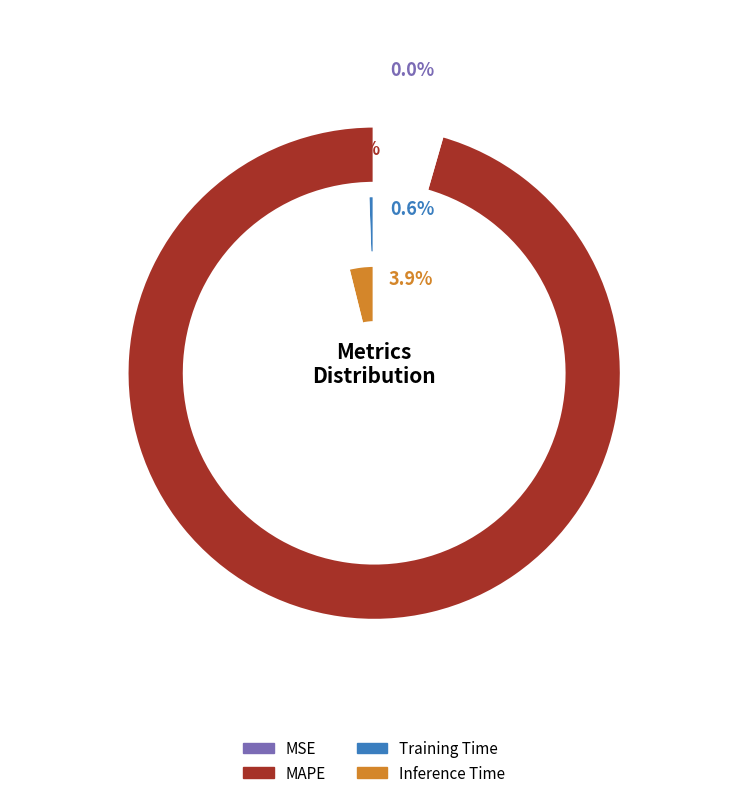

Is there any slice that represents more than half of the pie?

Yes